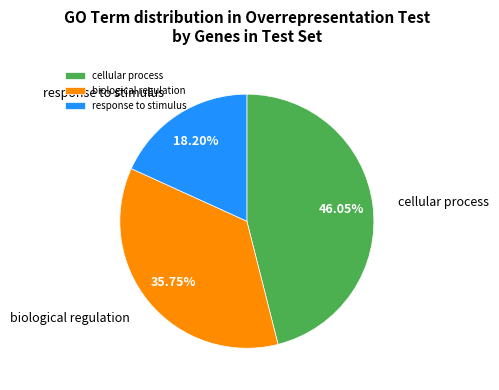

Approximately how many times larger is the value at biological regulation compared to response to stimulus?

2.0